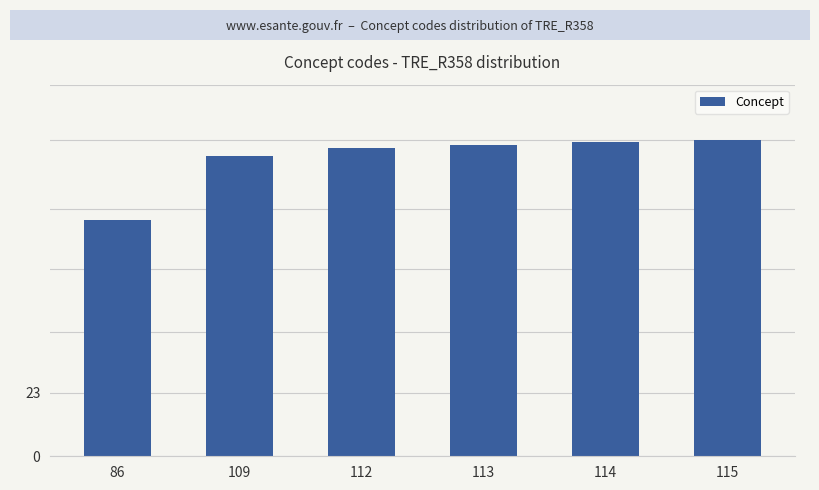

What value does the data have at 115, to the nearest 5?

115